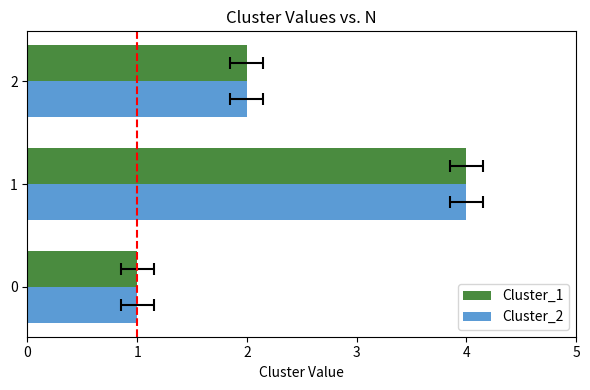

Reading left to right, extract all data points from this chart.

Cluster_1: 1	4	2
Cluster_2: 1	4	2